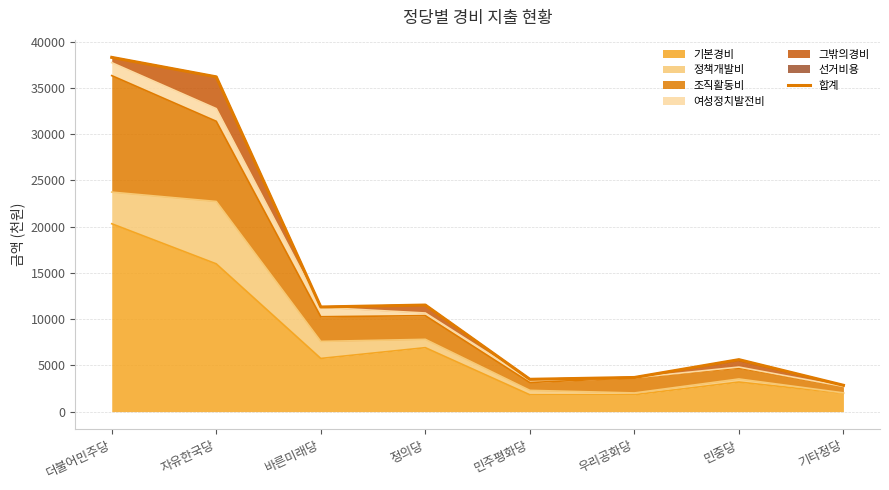

Where is the first local maximum?

정의당